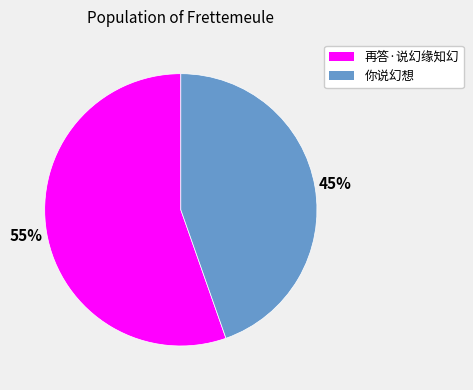

Approximately how many times larger is the value at 再答·说幻缘知幻 compared to 你说幻想?

1.2